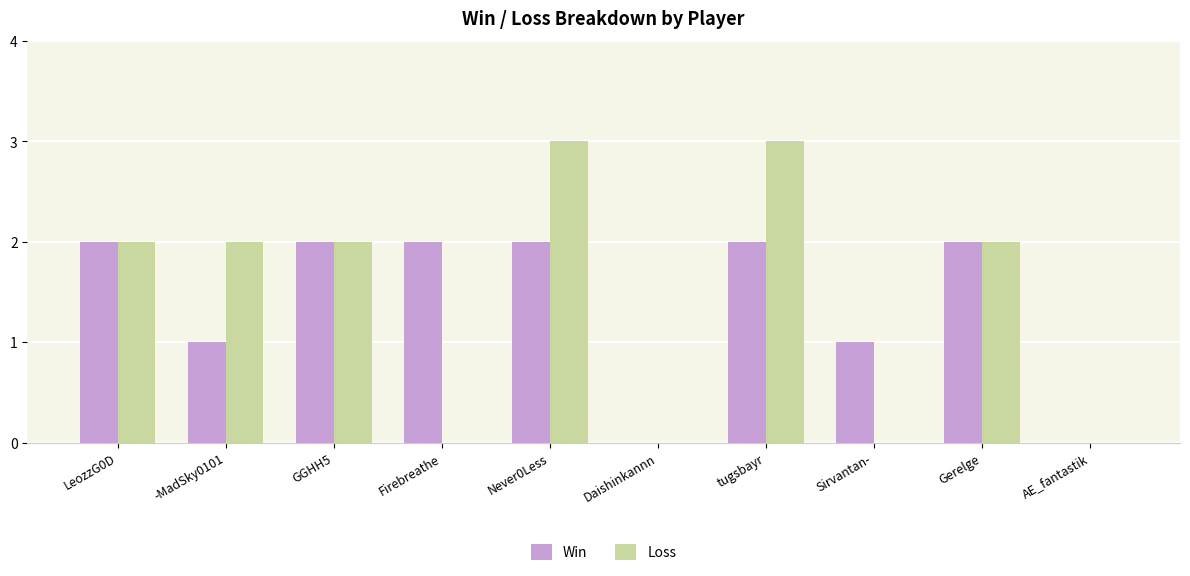

Is it true that Win equals 1 at -MadSky0101?

True